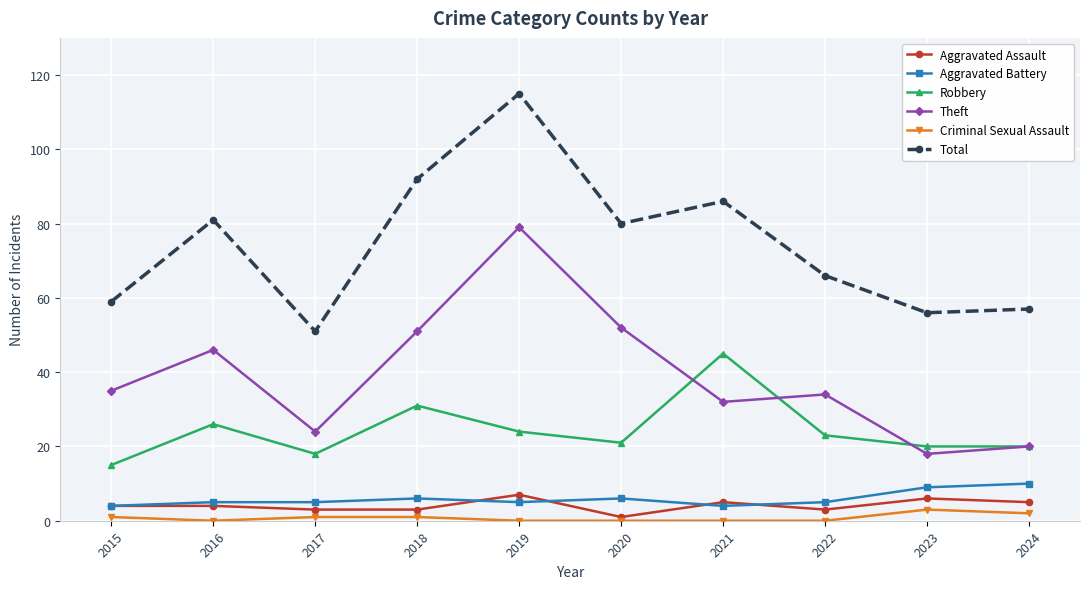

What are all the series names shown in the legend?

Aggravated Assault, Aggravated Battery, Robbery, Theft, Criminal Sexual Assault, Total